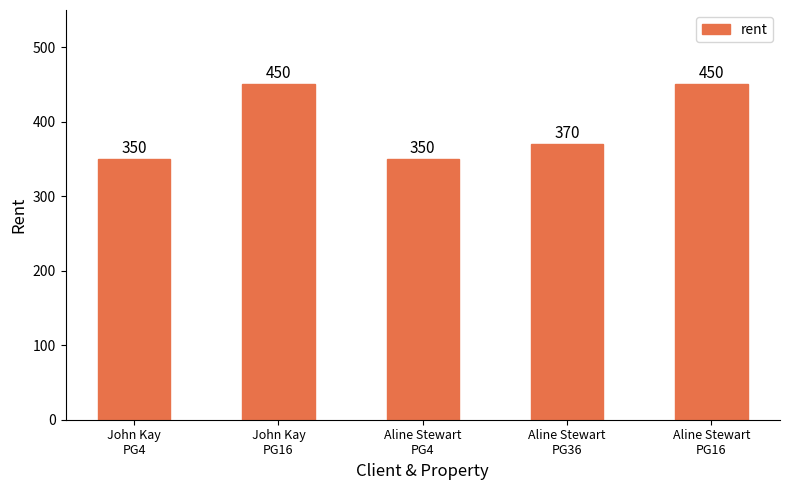

Does the chart contain any negative values?

No